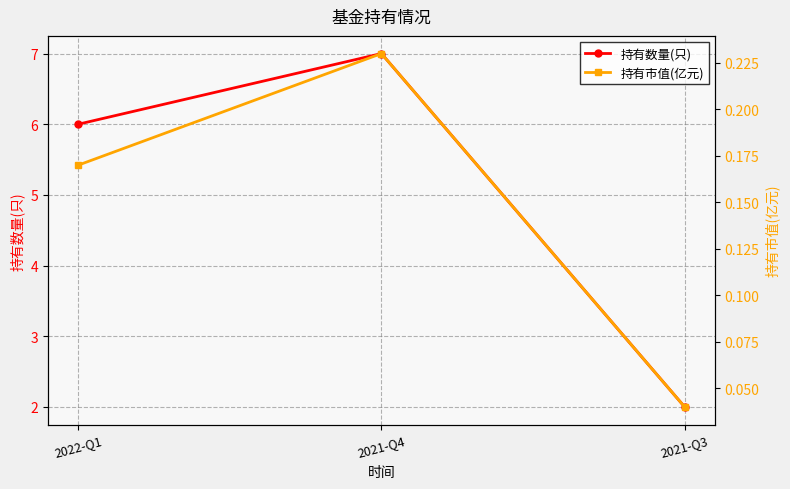

How many data points does each series have?

3